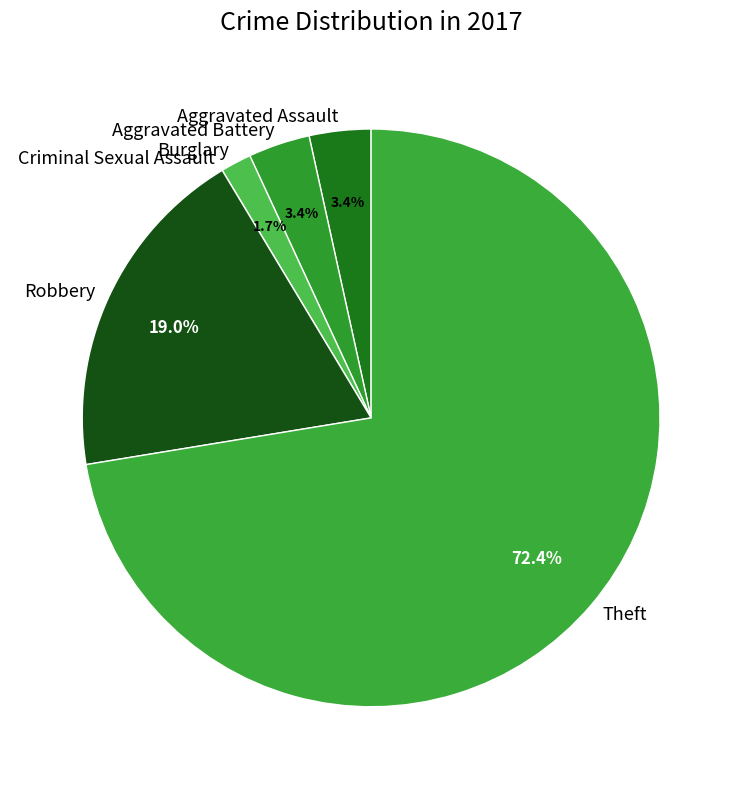

To the nearest percent, what percentage of the pie is Burglary?

2%